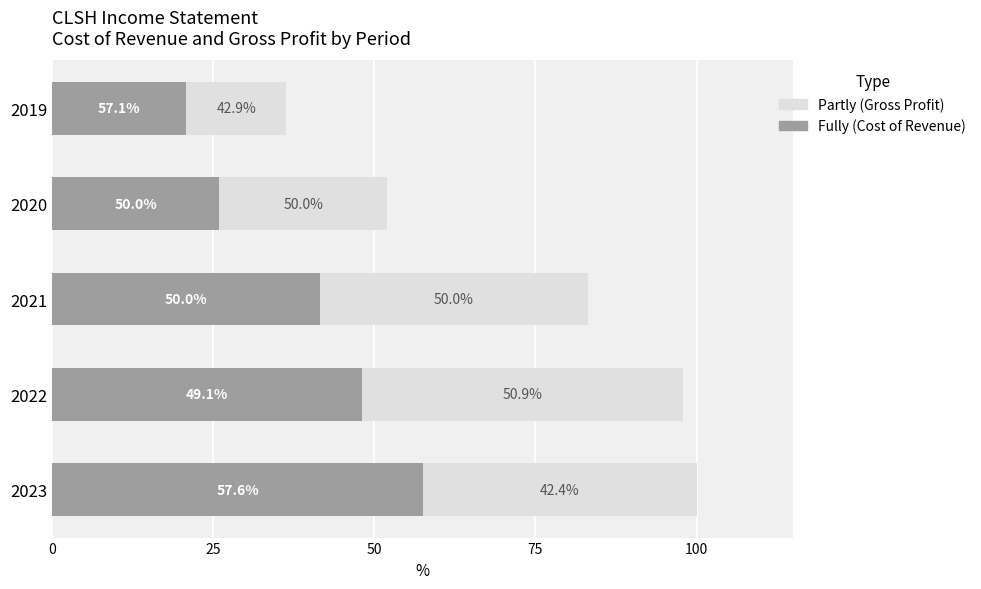

The value of Fully at 2020 is 8296. True or false?

False